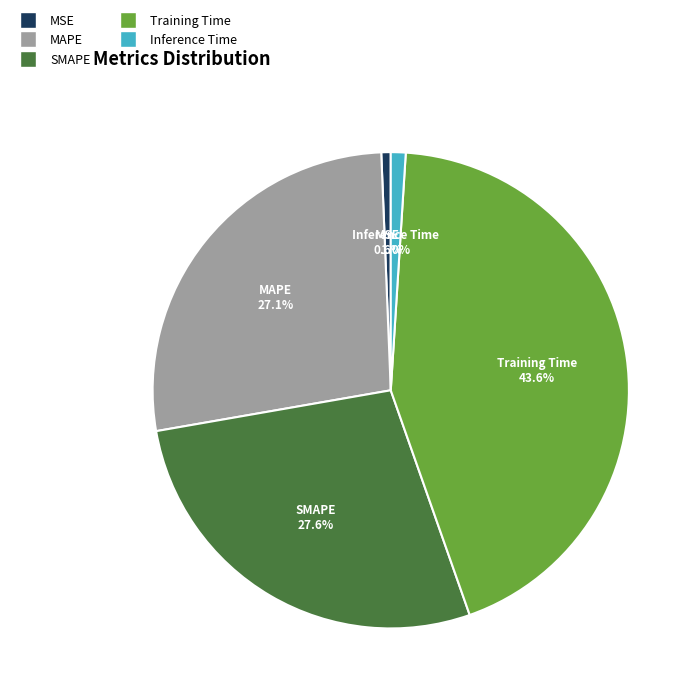

What portion of the pie excludes Inference Time?

99.0%